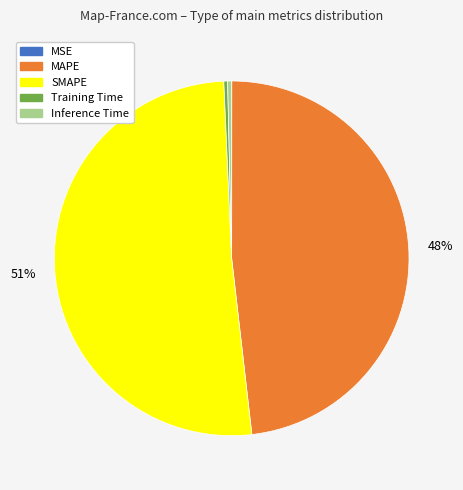

Do MAPE and Inference Time together represent more than half of the pie?

No